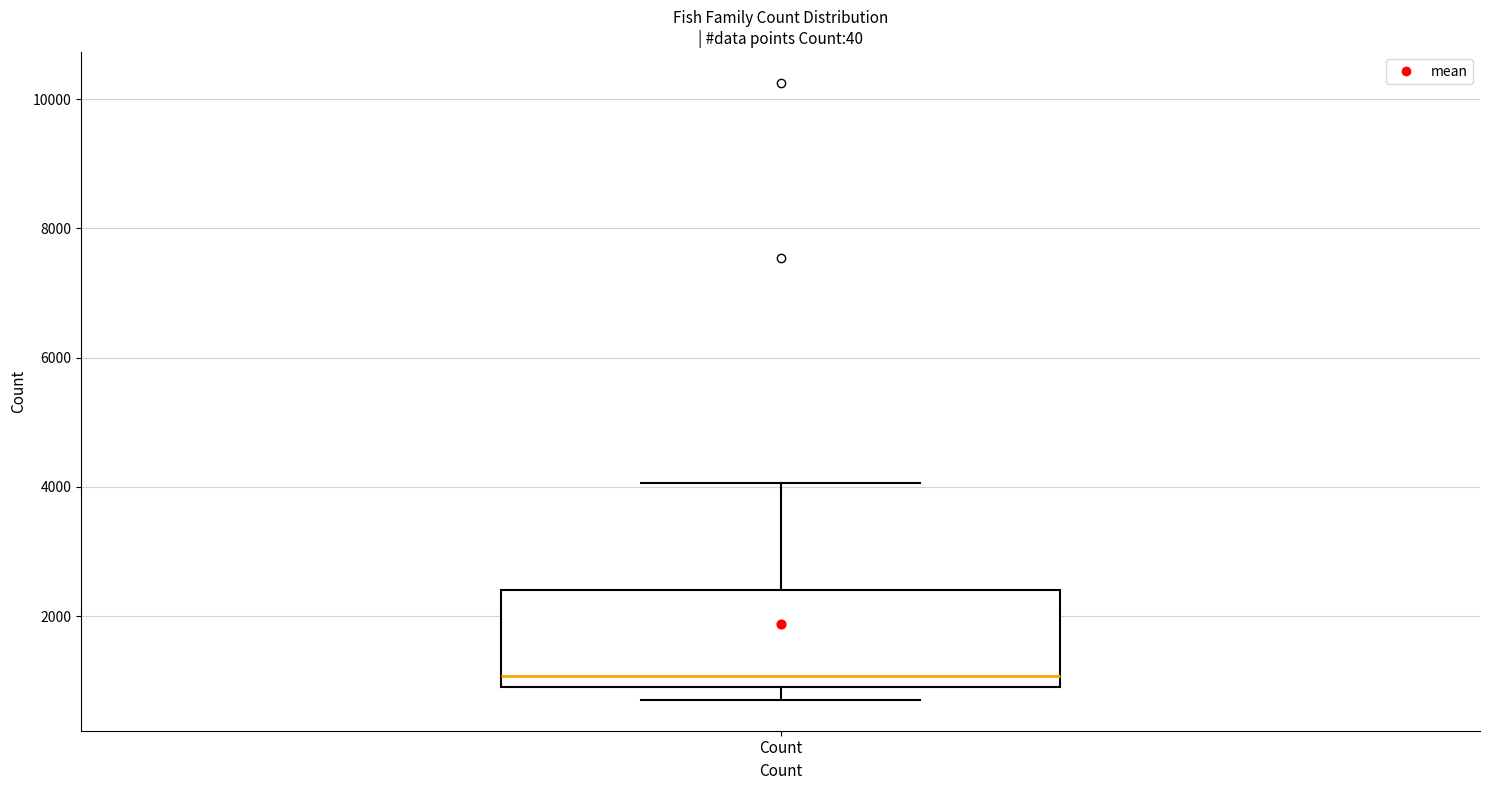

Where does the upper whisker of the box for Count end on the y-axis? The values are not printed on the chart, so give them approximately, as read against the axis.

4000